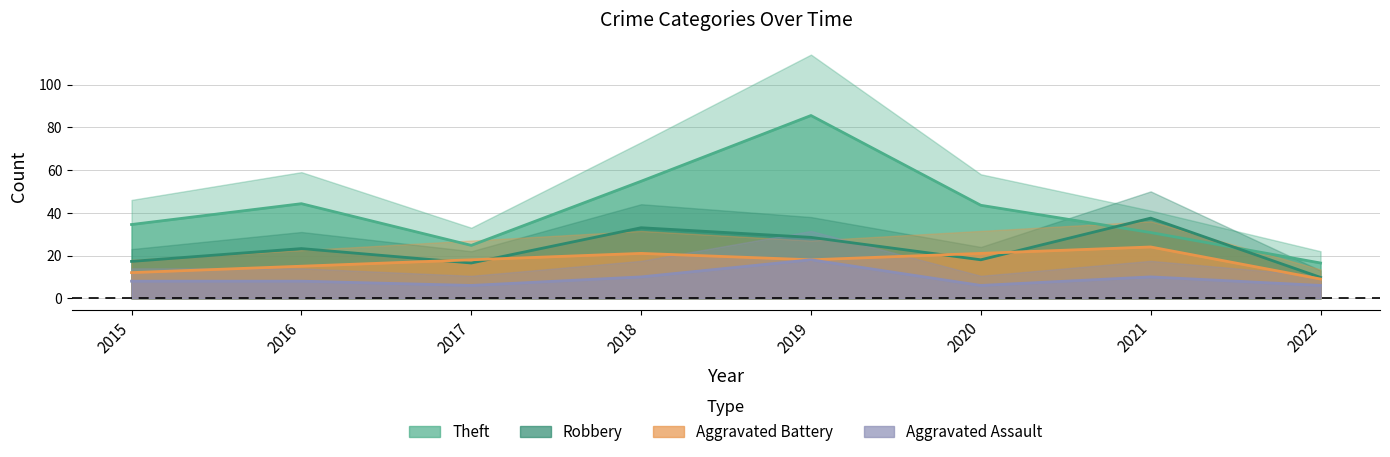

What value does the Robbery series have at 2021?

37.5